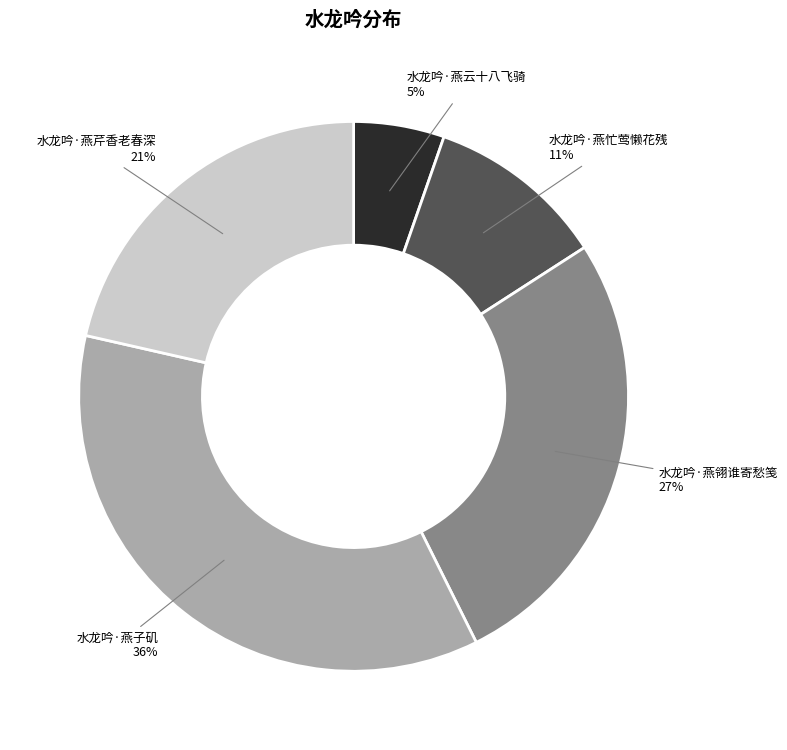

To the nearest percent, what is the average slice percentage?

20%